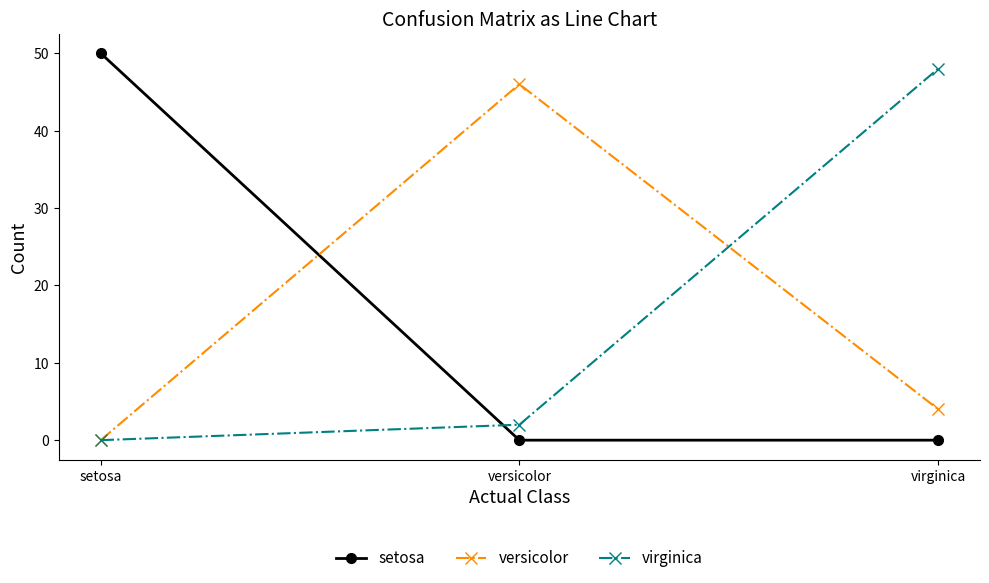

Where does the versicolor series first go above 4?

versicolor